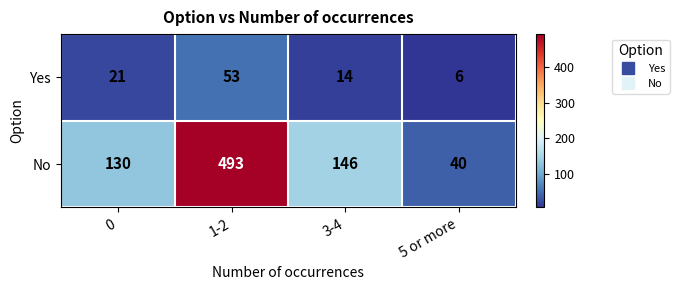

Count the Yes values in the range 14 to 53.

3